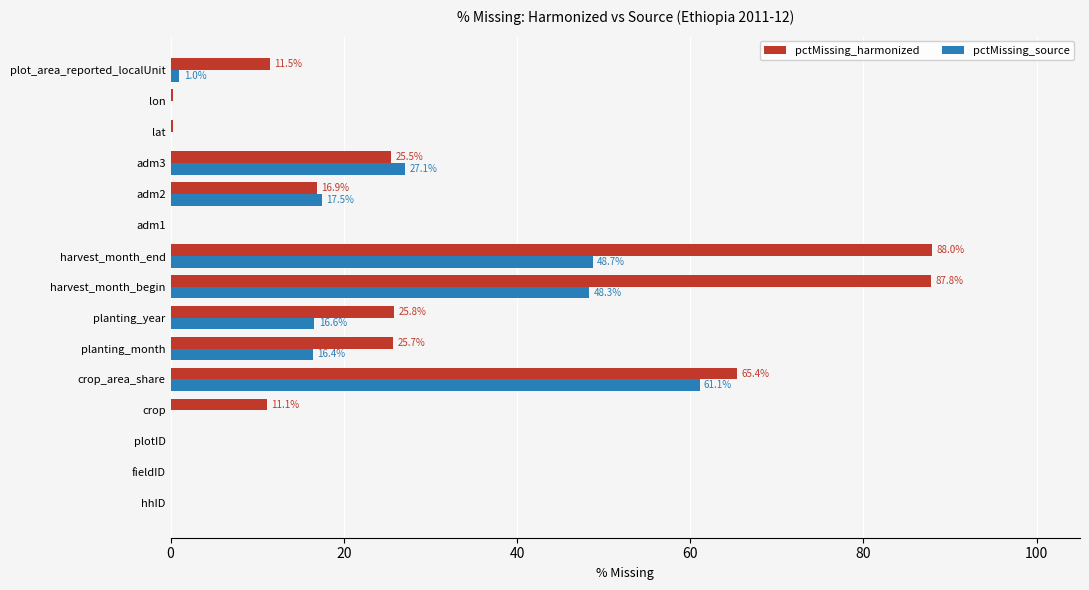

The value of pctMissing_harmonized at hhID is 0.0. True or false?

True